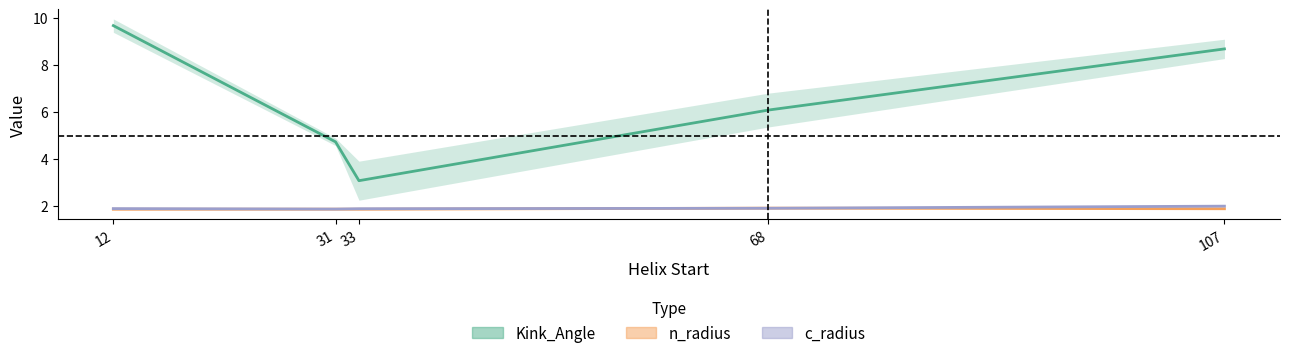

Which series has the largest range (max minus min)?

Kink_Angle